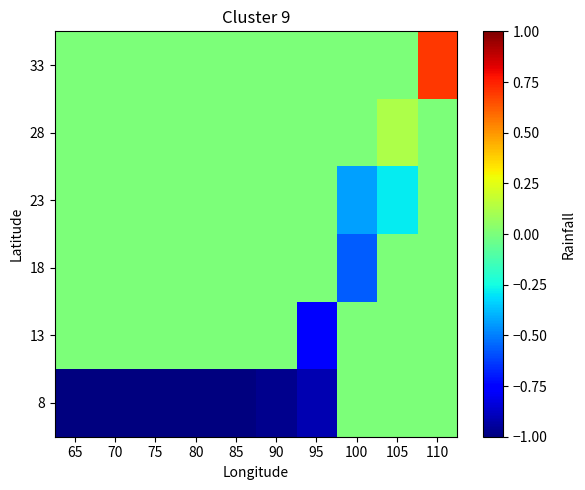

At 90, list the series in order from largest to smallest.

13, 18, 23, 28, 33, 8